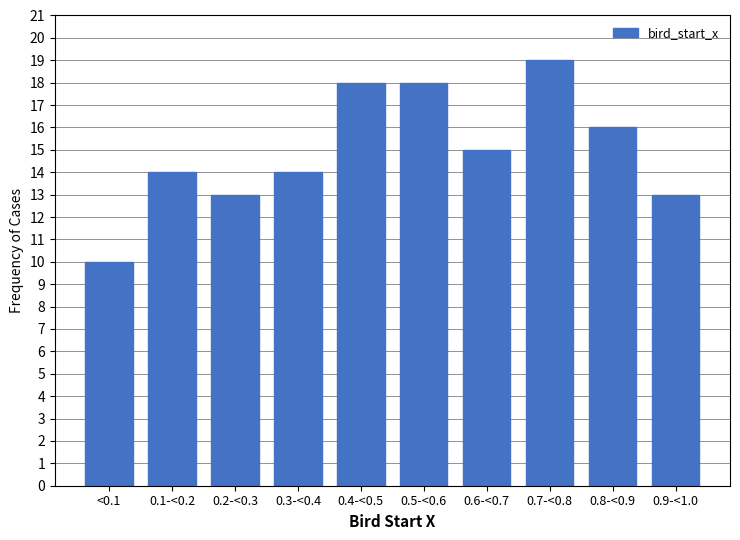

Reading right to left, list all the values displayed in this chart.

13	16	19	15	18	18	14	13	14	10